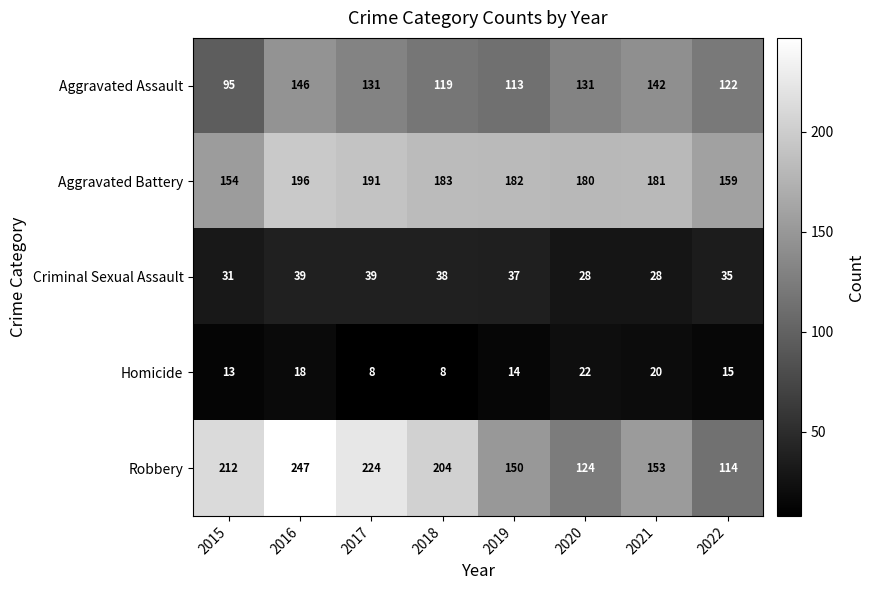

Rank the series by their maximum value, from lowest to highest.

Homicide, Criminal Sexual Assault, Aggravated Assault, Aggravated Battery, Robbery